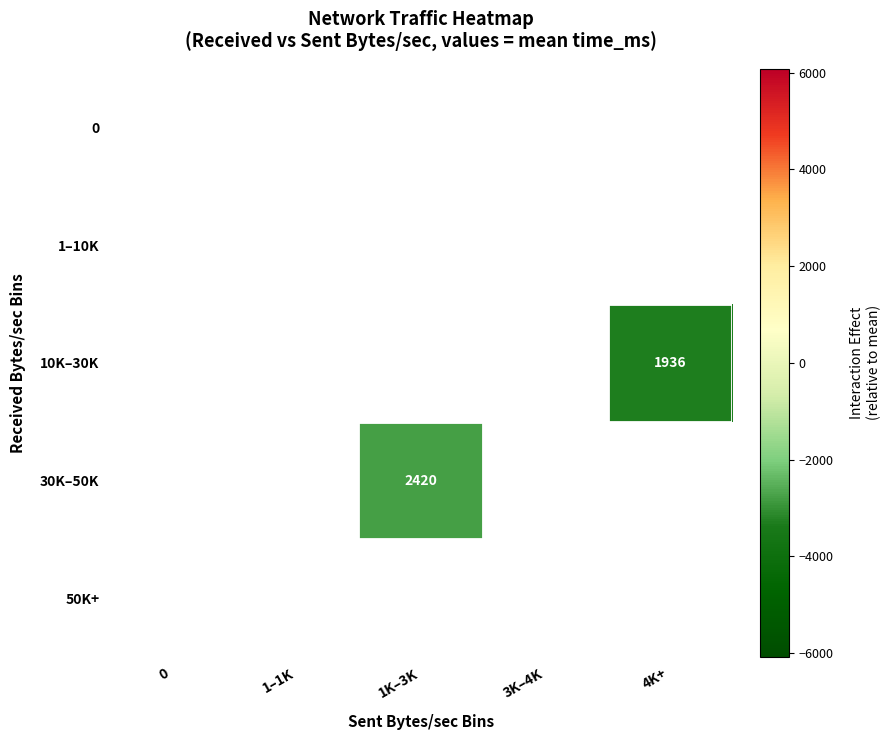

What is the smallest value displayed?

-3280.3